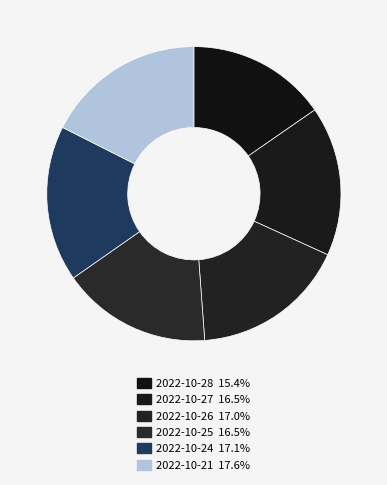

How many slices are in this pie chart?

6